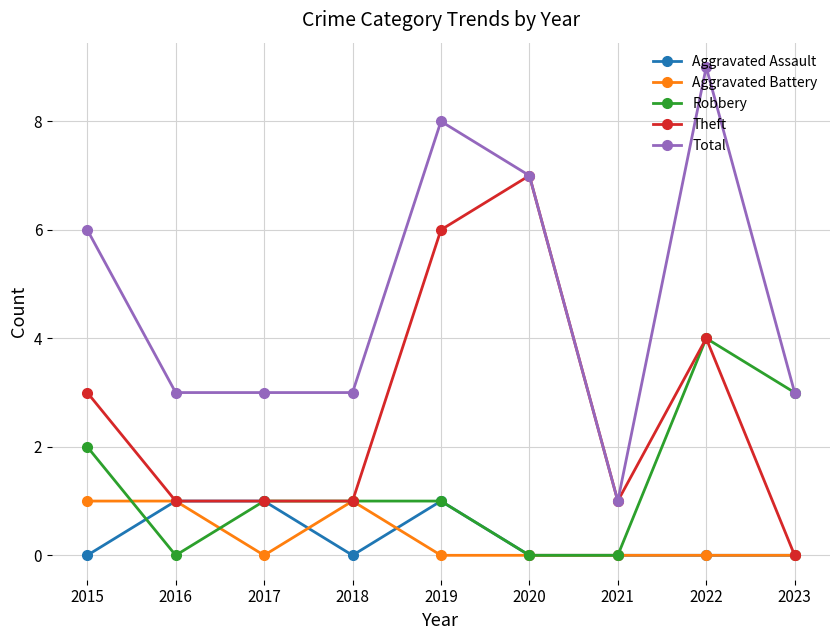

Which series has the largest total across all categories?

Total